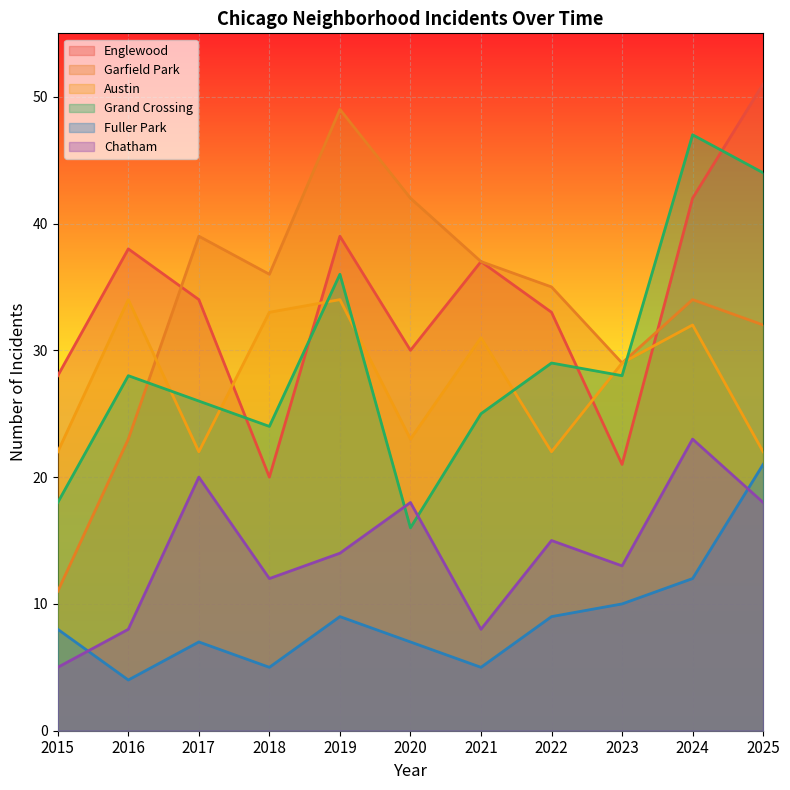

At which label does Chatham first exceed 14?

2017